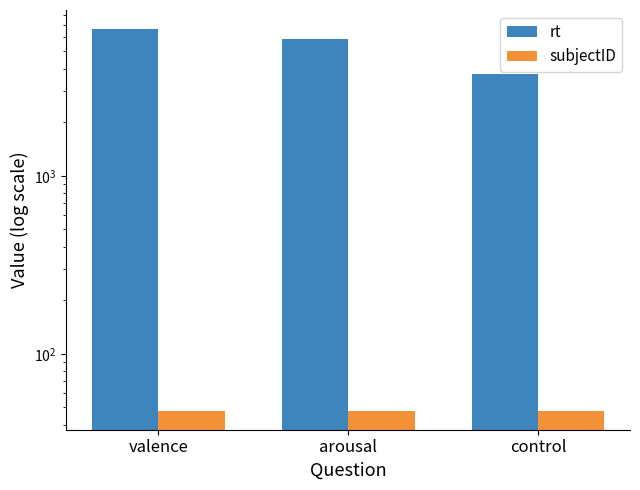

What is the value of the subjectID bar at the 3rd from the left?

48